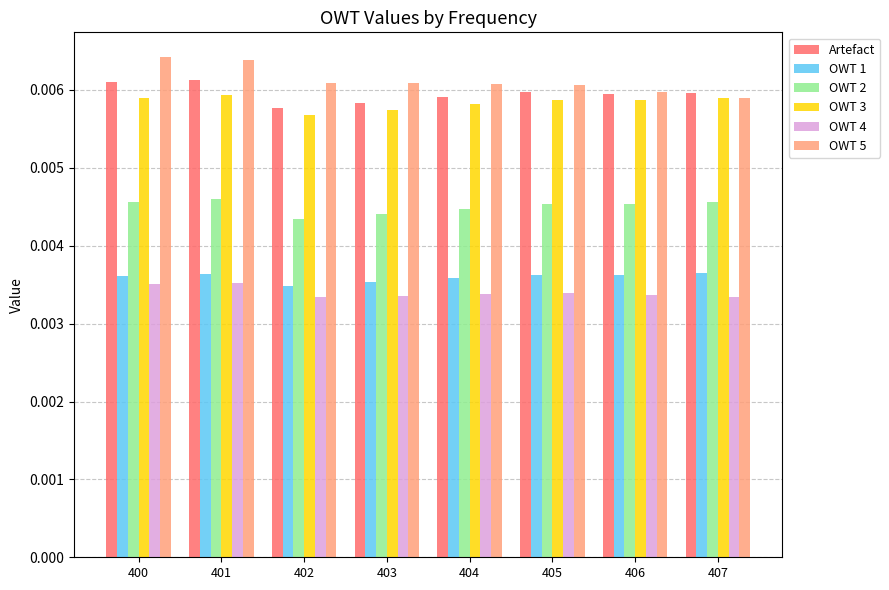

What are all the series names shown in the legend?

Artefact, OWT 1, OWT 2, OWT 3, OWT 4, OWT 5